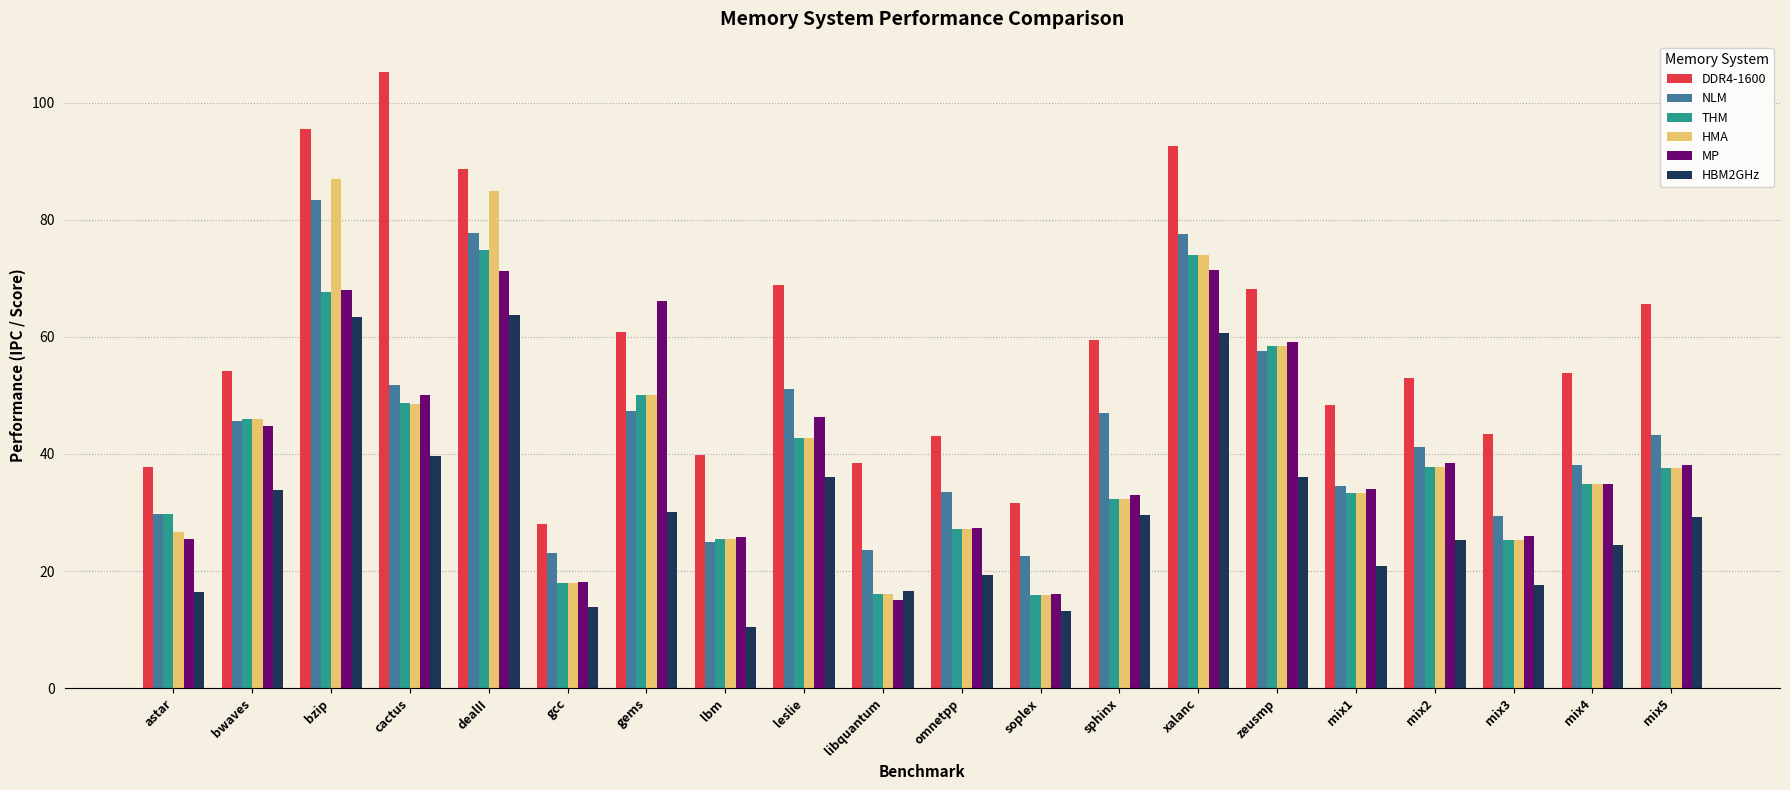

Is the value of NLM at omnetpp greater than the value of HMA at soplex?

Yes